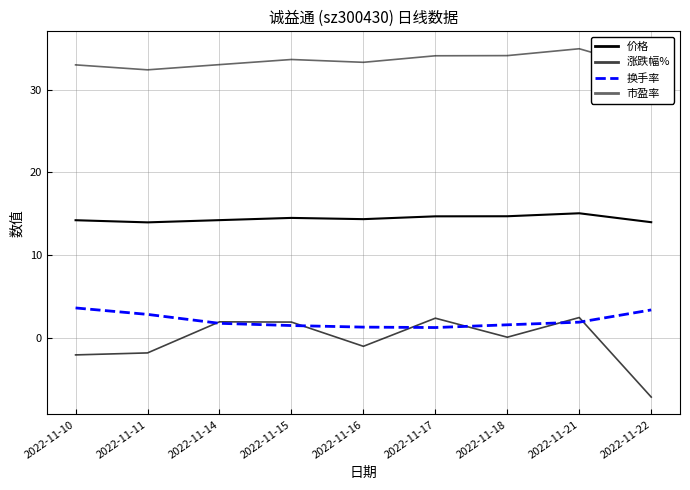

What are all the series names shown in the legend?

价格, 涨跌幅%, 换手率, 市盈率